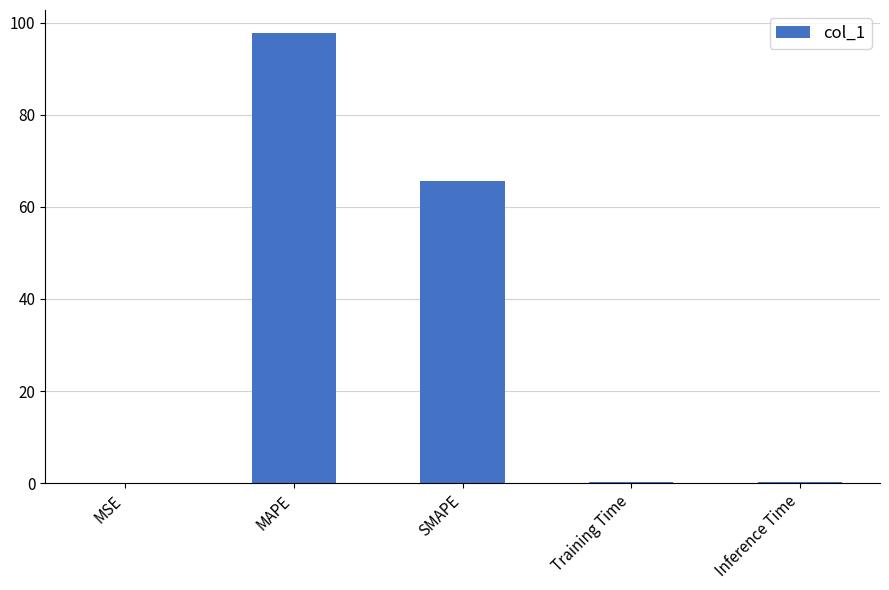

At which category does the chart reach its peak across all series?

MAPE